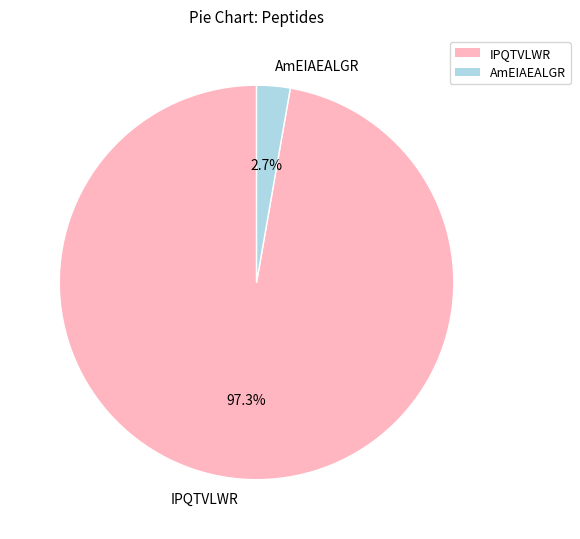

Is it true that IPQTVLWR is 97% of the pie?

True